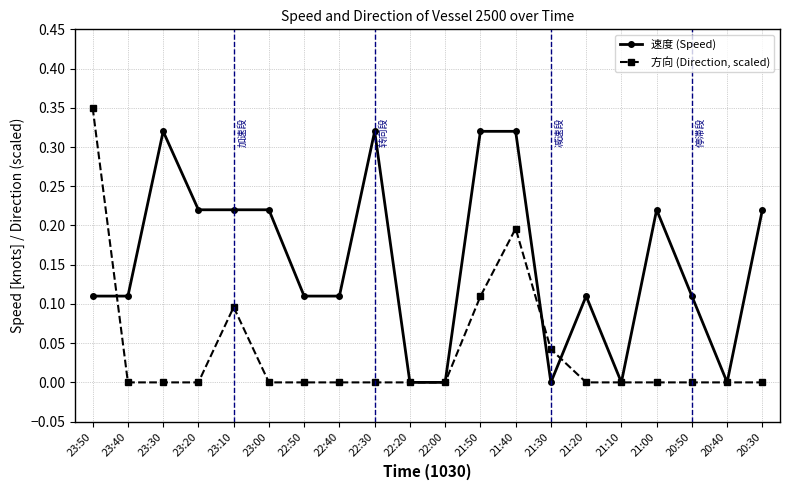

Which category has the highest value across all series?

23:50